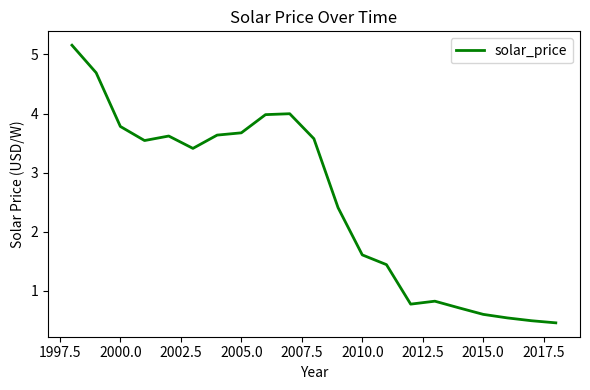

Reading left to right, list all the values displayed in this chart.

5.2	4.7	3.8	3.5	3.6	3.4	3.6	3.7	4.0	4.0	3.6	2.4	1.6	1.4	0.8	0.8	0.7	0.6	0.5	0.5	0.5